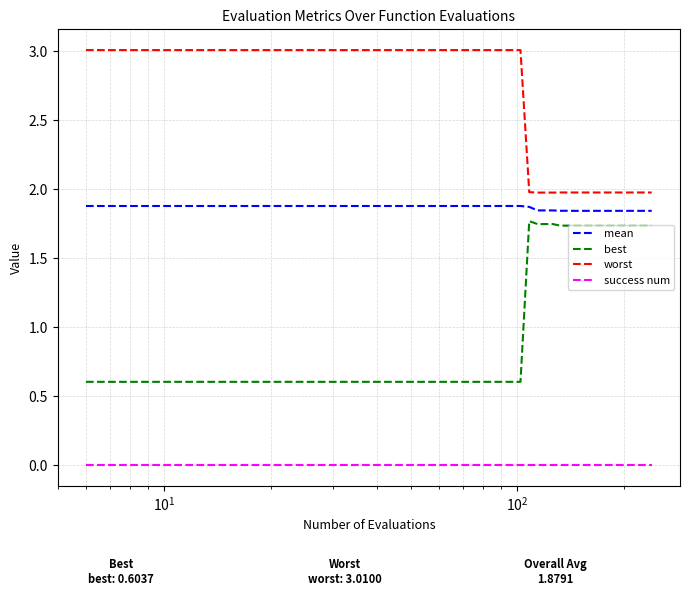

Rank the series by their average value, from highest to lowest.

worst, mean, best, success num